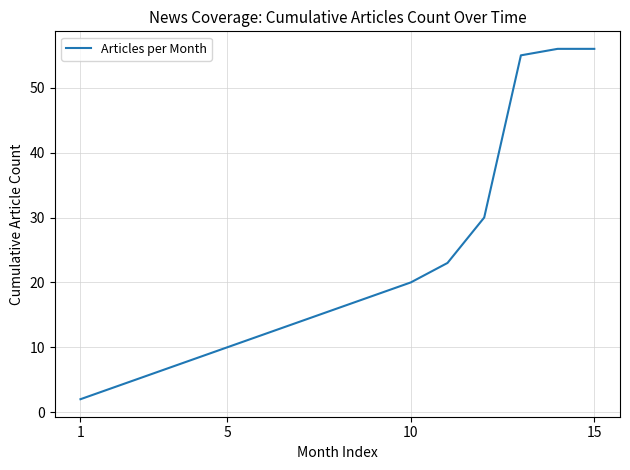

What is the maximum value shown in the chart?

56